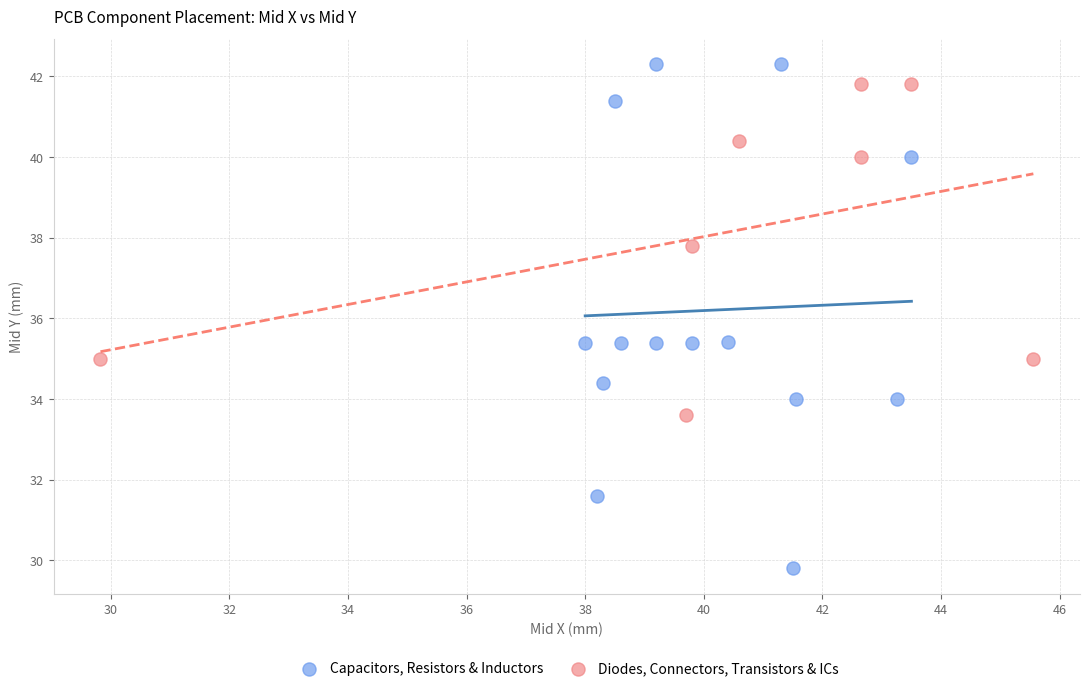

Which series has the largest Y range (max minus min)?

Capacitors, Resistors & Inductors